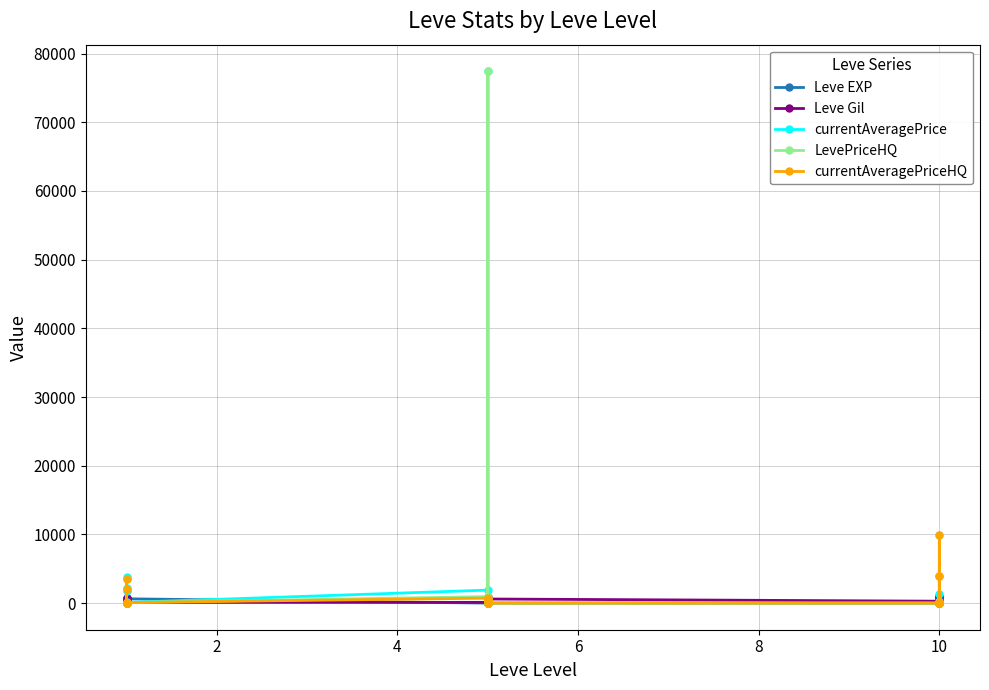

How many interior local peaks does the currentAveragePriceHQ series have?

6